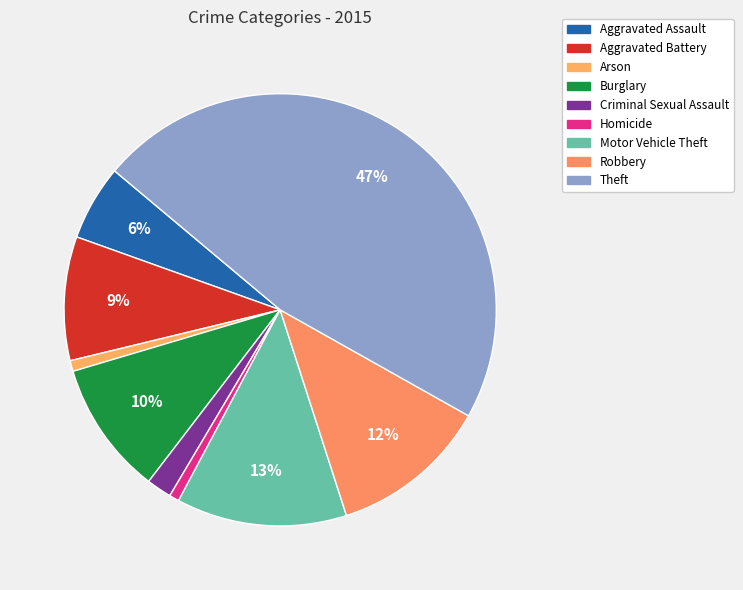

What is the total percentage of Aggravated Battery and Robbery?

21.1%